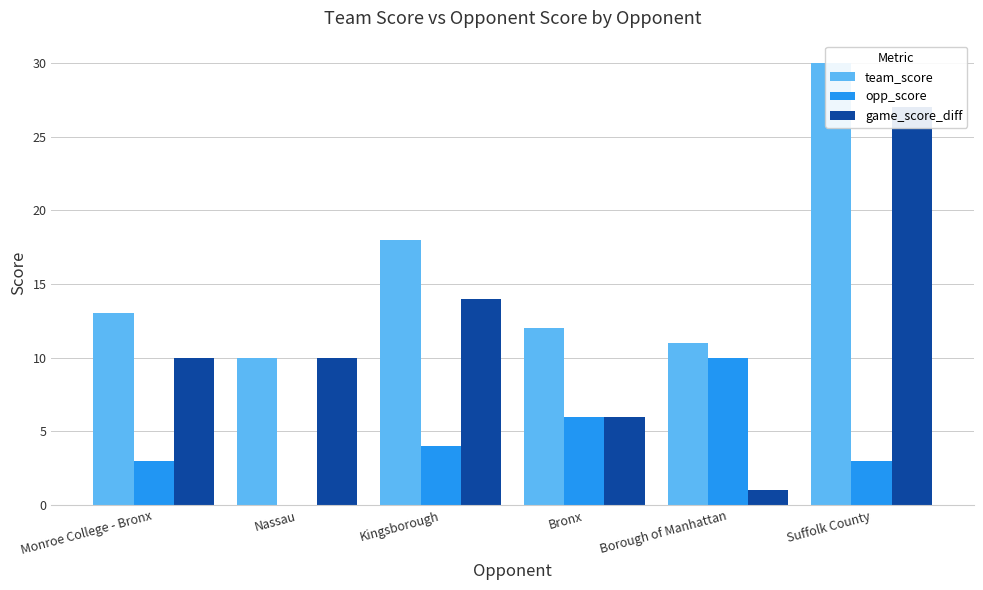

List the series in order of their overall mean, highest first.

team_score, game_score_diff, opp_score